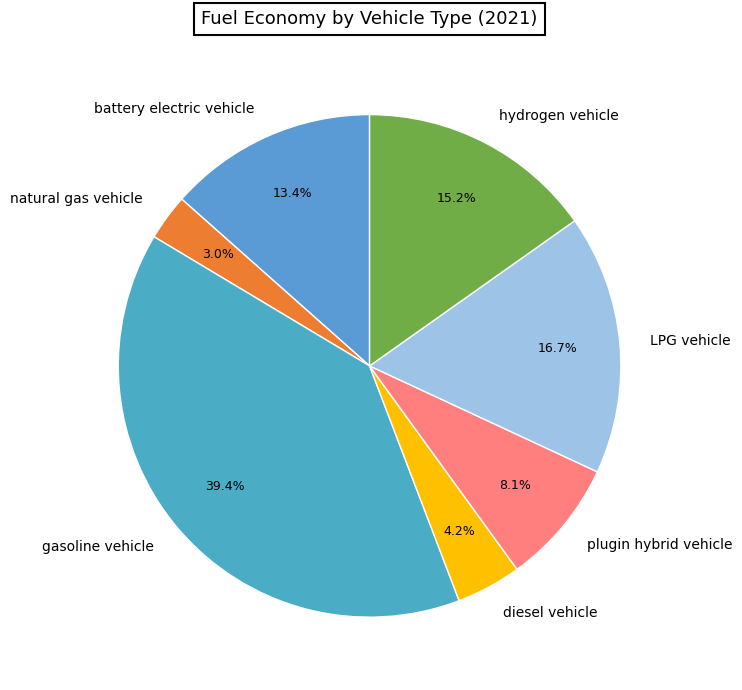

To the nearest percent, what percentage of the pie is hydrogen vehicle?

15%